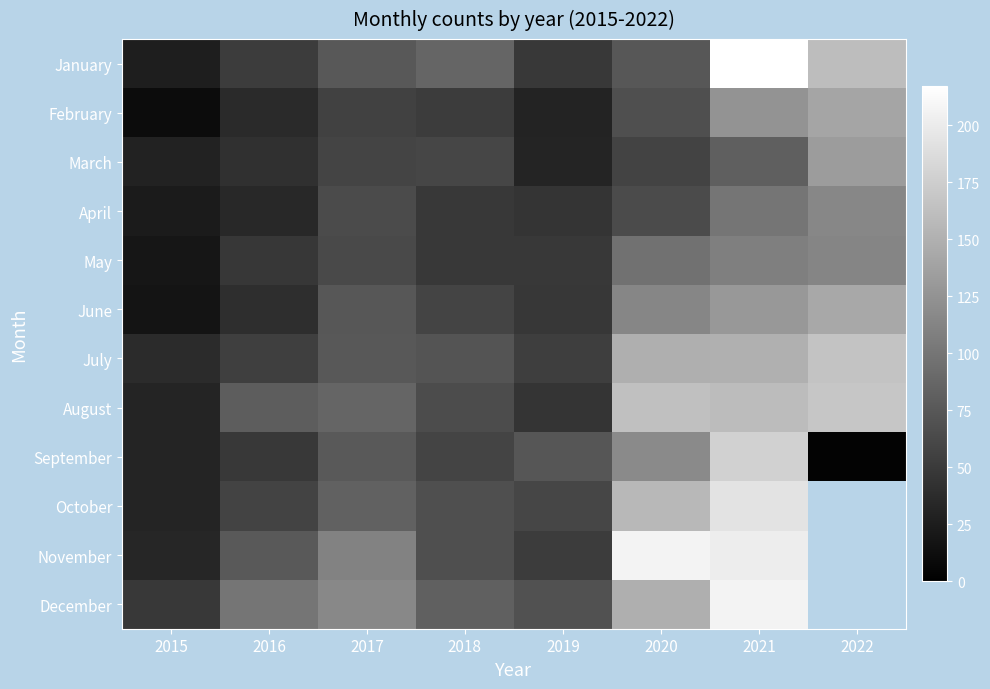

Count the number of categories in the chart.

8